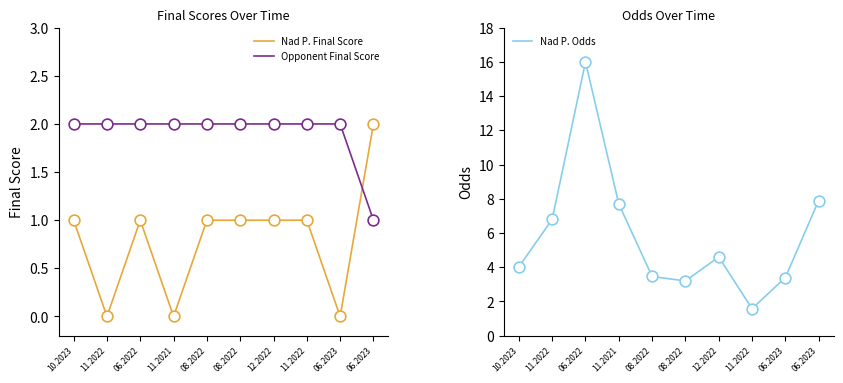

Is the value of Nad P. Final Score at 11.2022 greater than the value of Nad P. Odds at 08.2022?

No